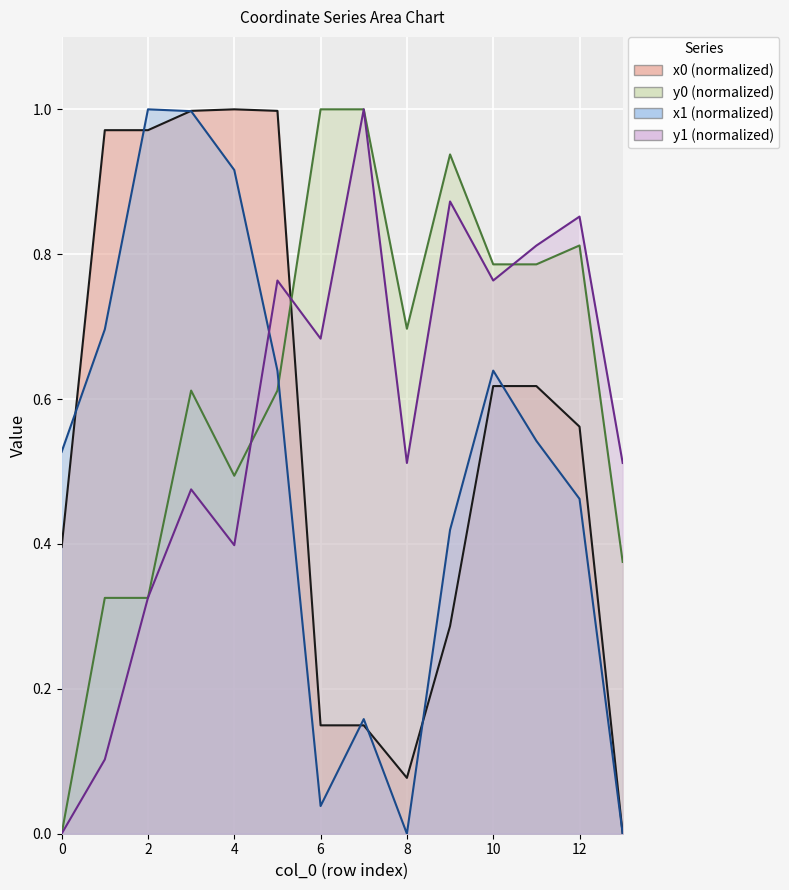

What value does the y1 series have at 9?

0.9